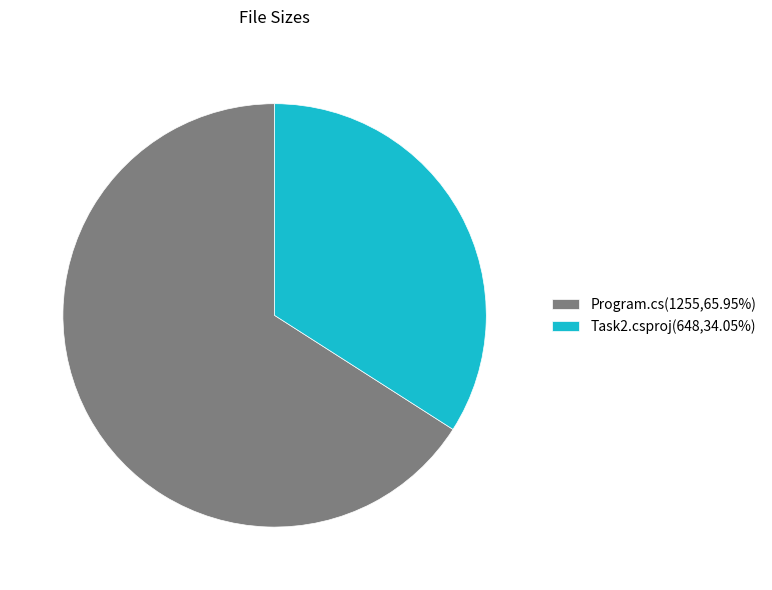

Combined, do Task2.csproj(648,34.05%) and Program.cs(1255,65.95%) account for over 50%?

Yes